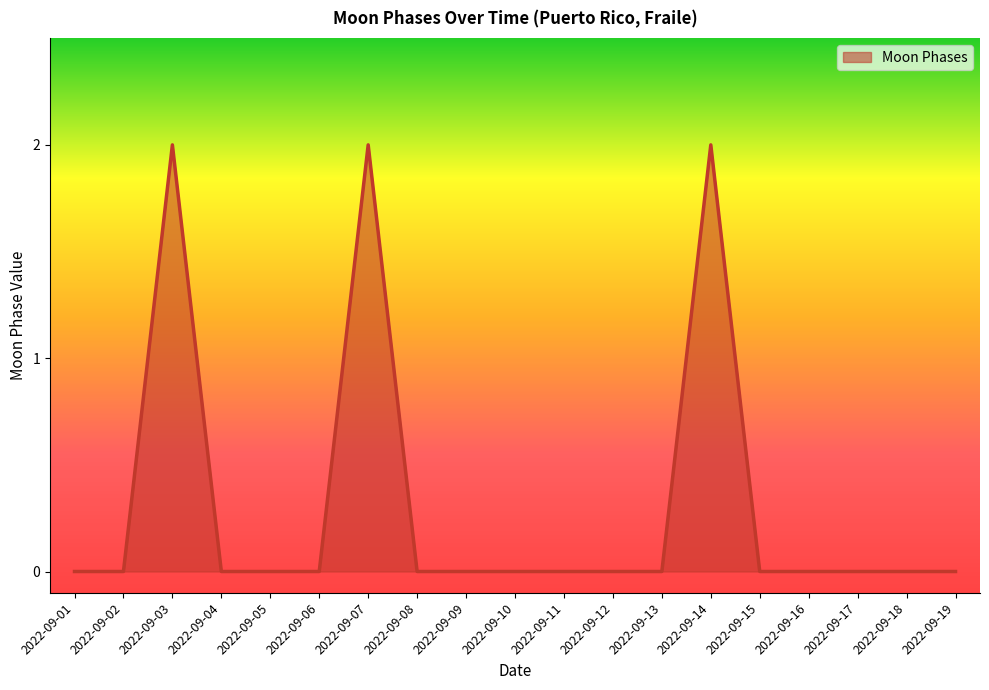

How many lines are shown in the chart?

1